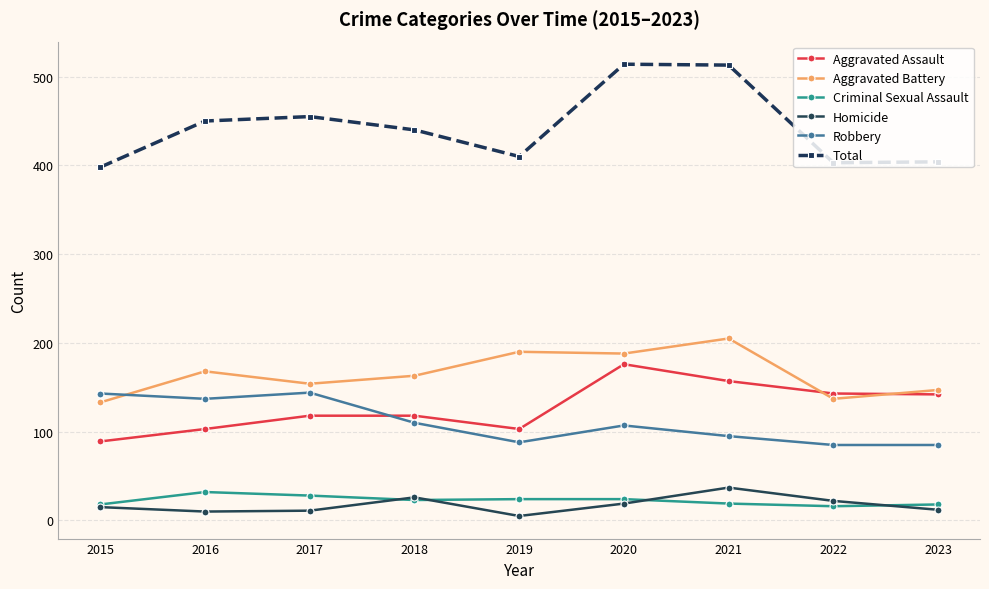

What is the sum of all Homicide values?

157